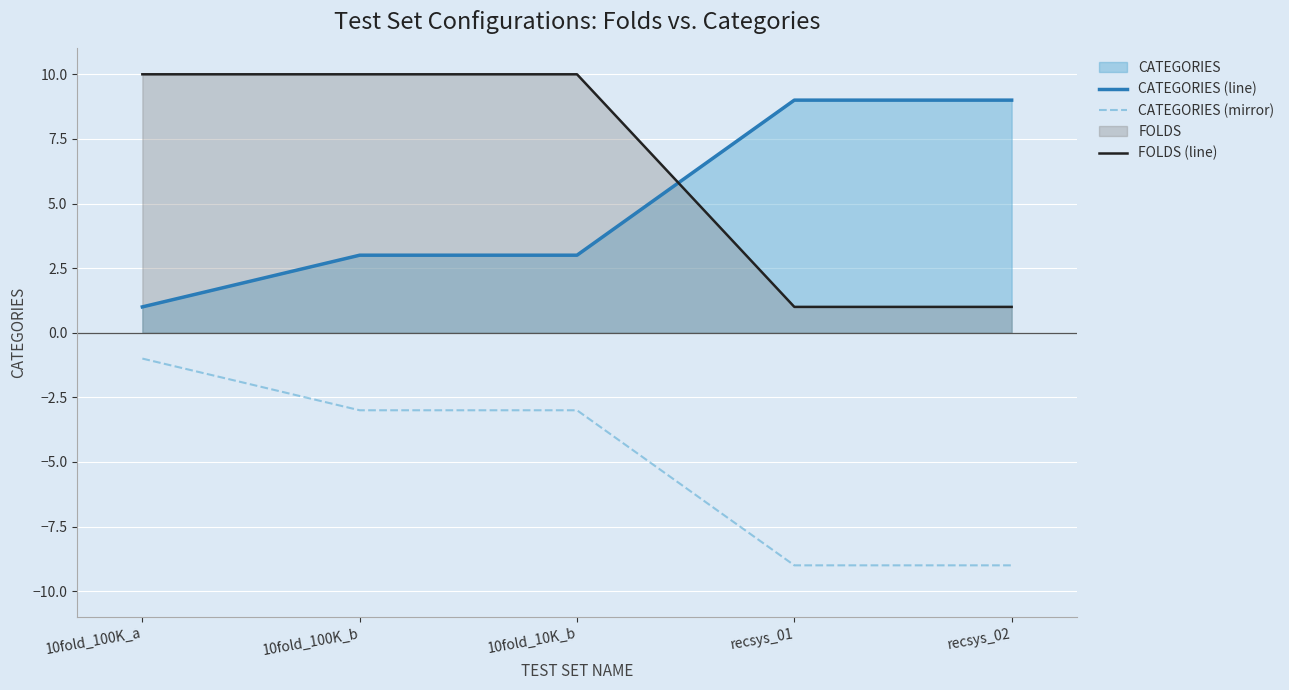

What is the approximate value of FOLDS (line) at 10fold_10K_b?

10